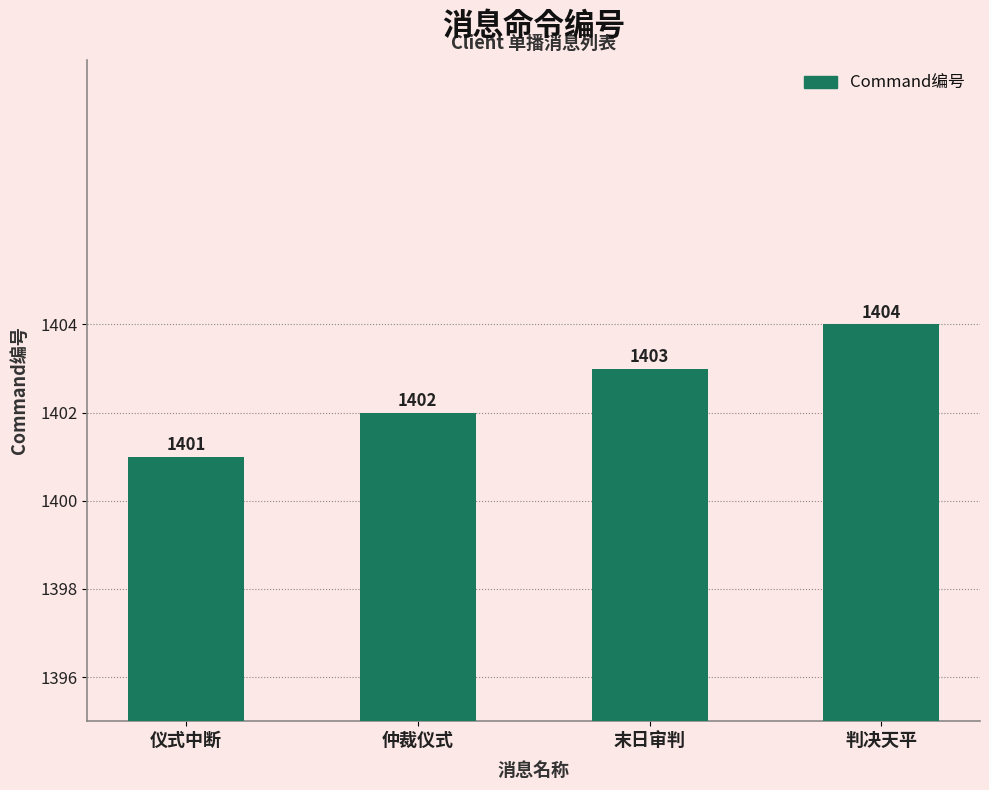

How many values are below 1403?

2